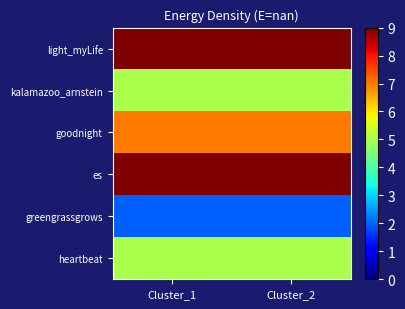

What is the minimum value shown in the chart?

2